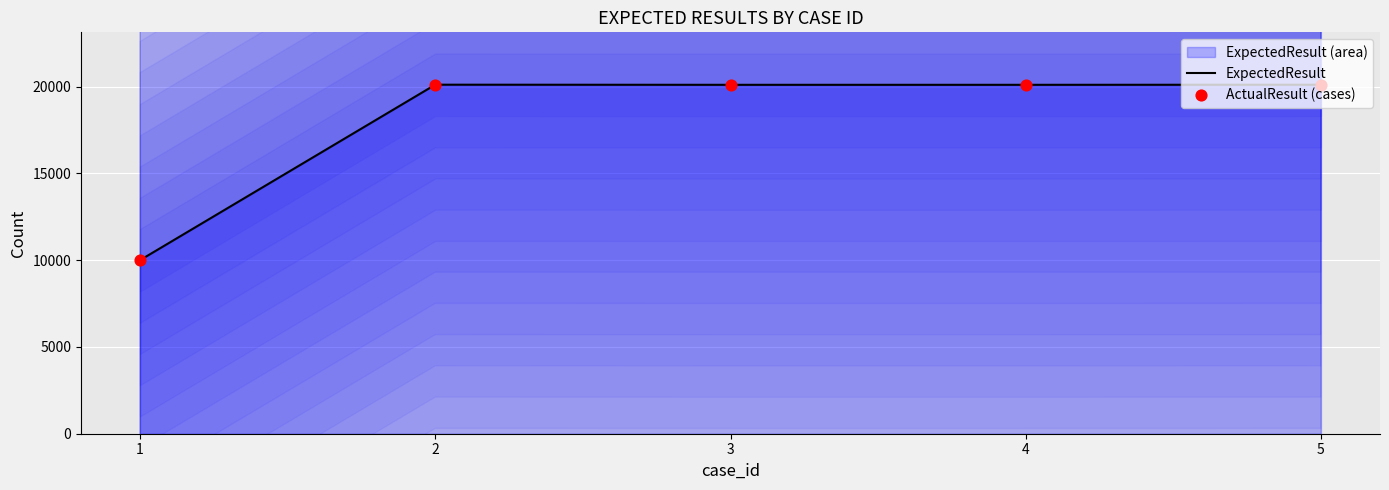

What is the total value across all series at 5?

40216